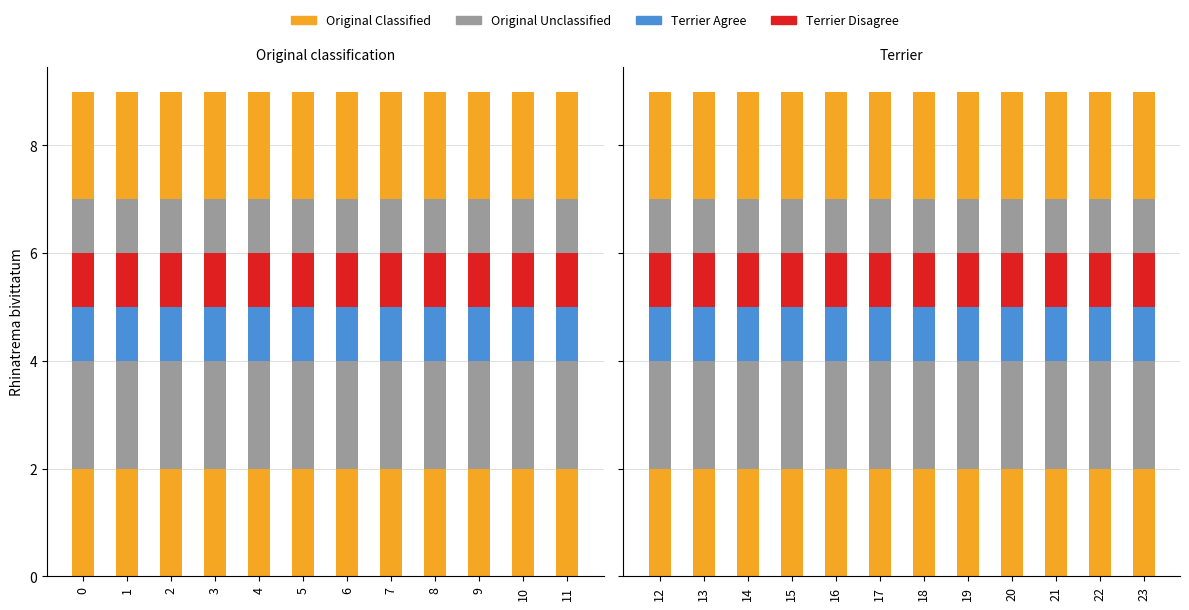

What is the highest value of the Terrier Disagree series?

1